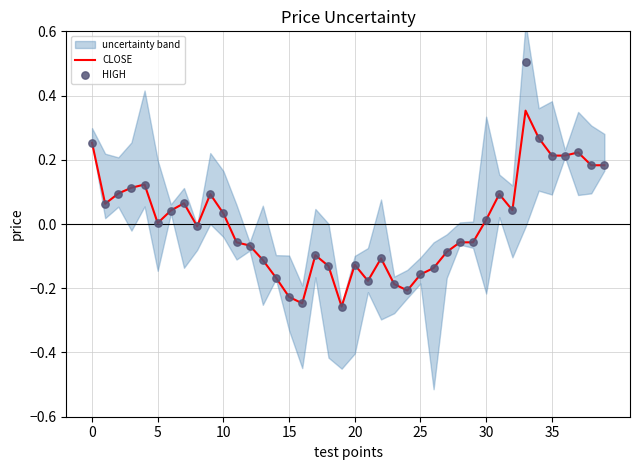

Which series contains the highest Y value?

HIGH